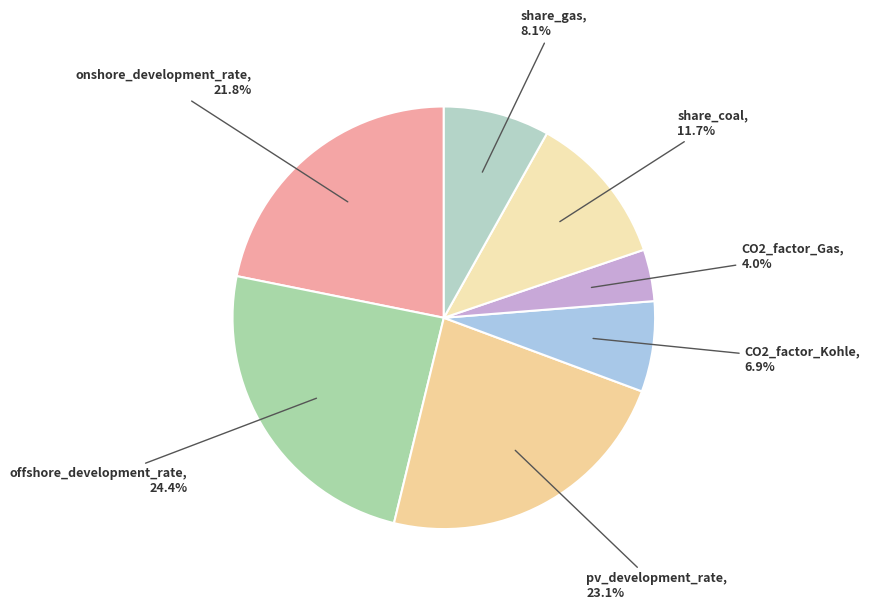

Which category has the smallest portion of the pie?

CO2_factor_Gas